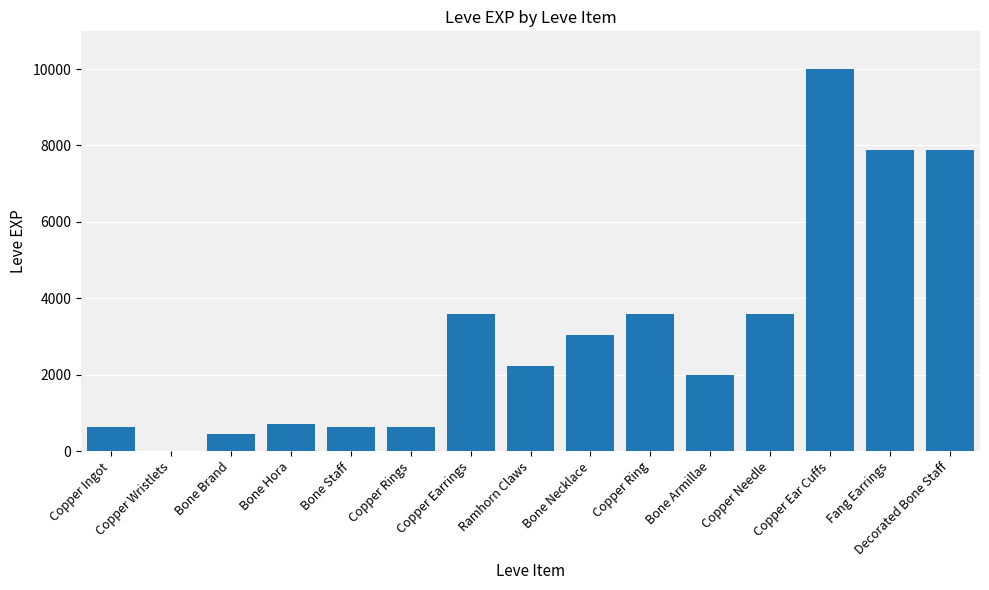

What is the sum of all values?

46861